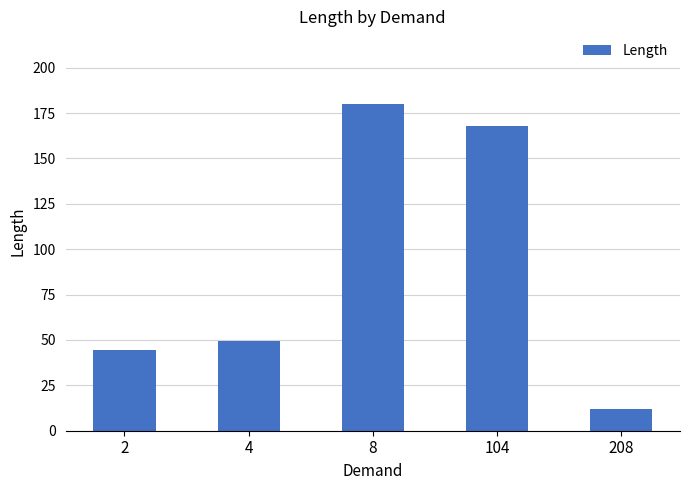

List the labels in order of value, smallest first.

208, 2, 4, 104, 8